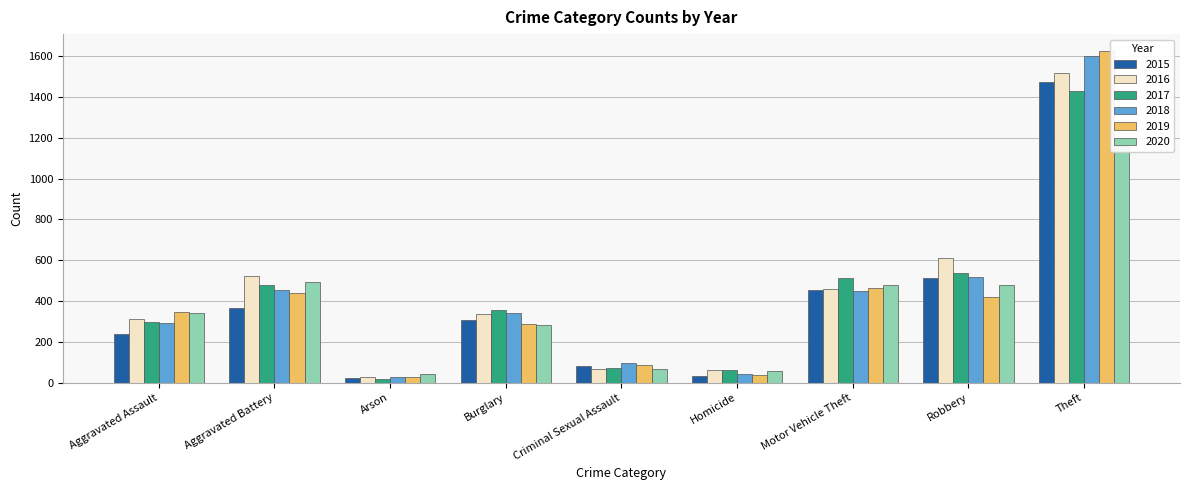

At which label does 2015 reach its peak?

Theft